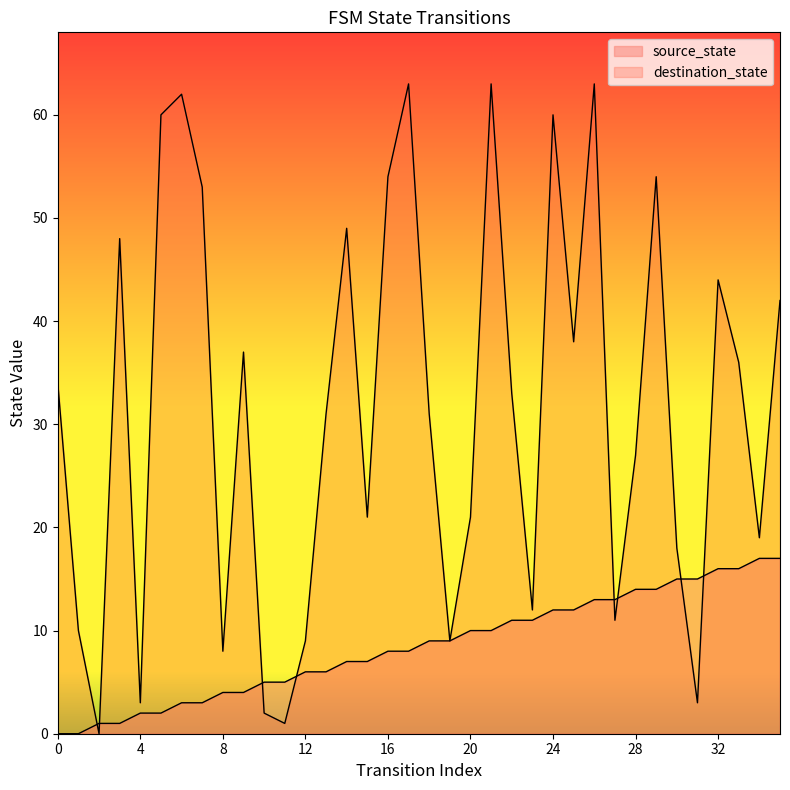

After their last crossing, which series has the higher values: destination_state or source_state?

destination_state